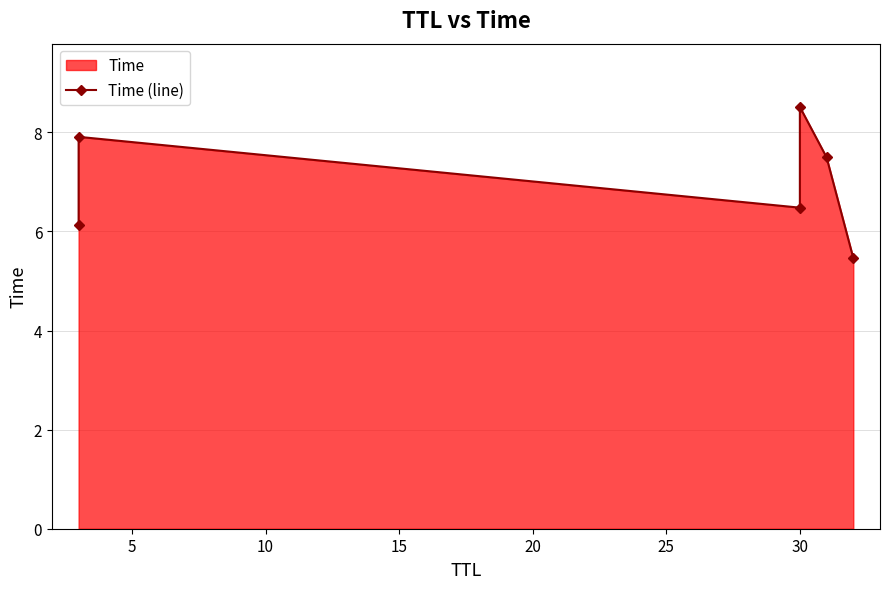

Reading right to left, extract all data points from this chart.

5.5	7.5	8.5	6.5	7.9	6.1